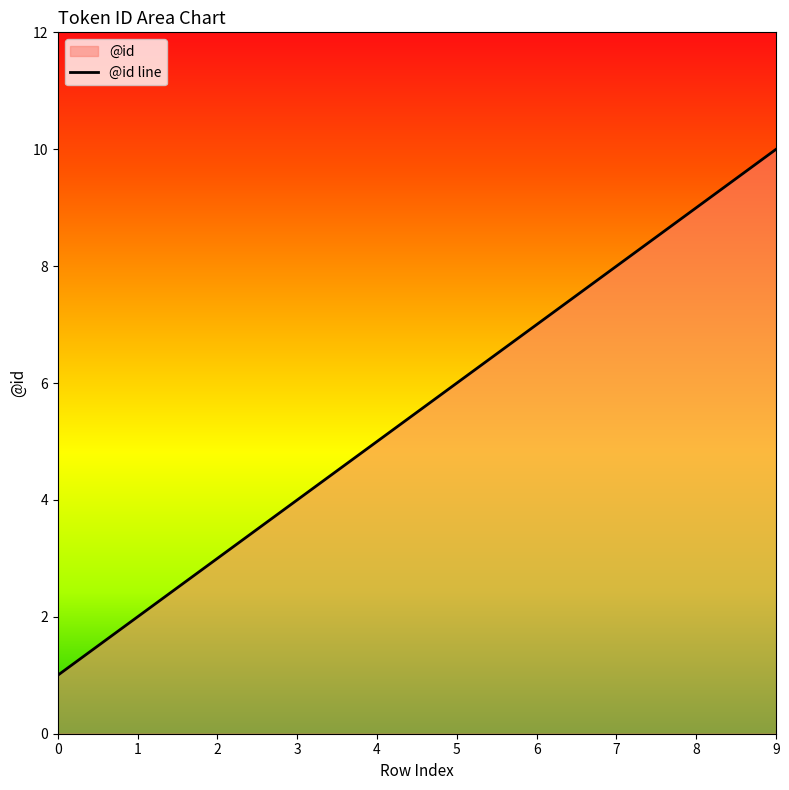

At which category does the chart reach its minimum across all series?

0